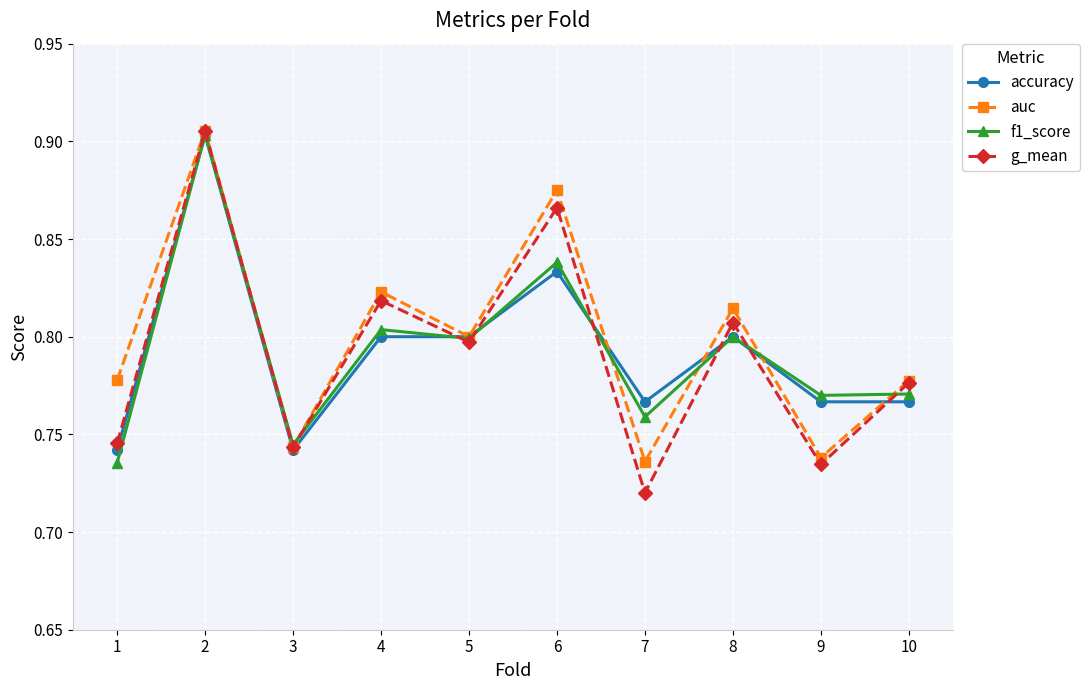

Which series ends up on top after the final intersection of g_mean and accuracy?

g_mean